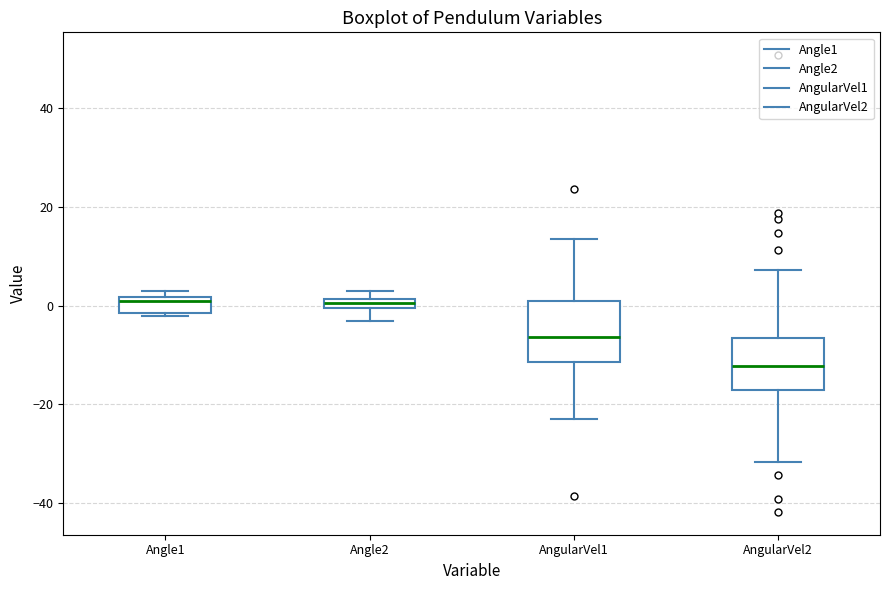

Where is the lower edge of the box for Angle1 on the y-axis? The values are not printed on the chart, so give them approximately, as read against the axis.

-2